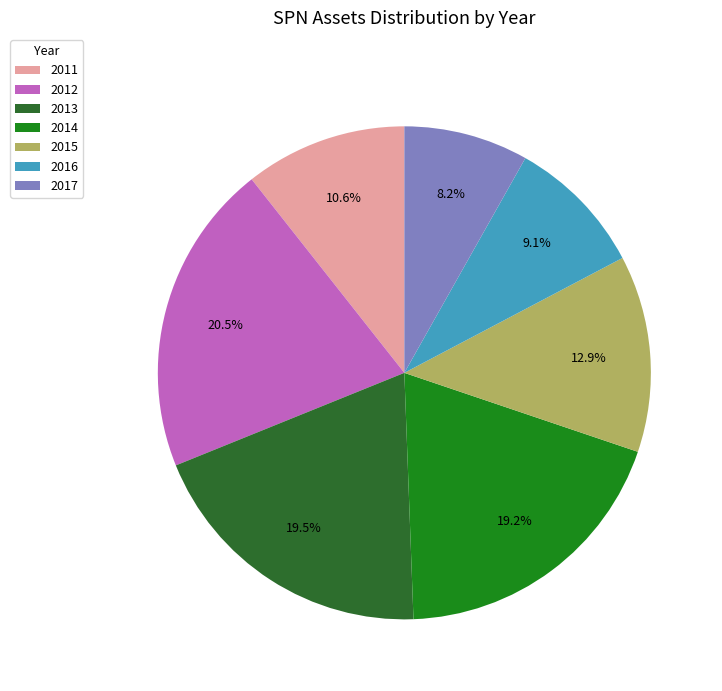

How many slices are in this pie chart?

7